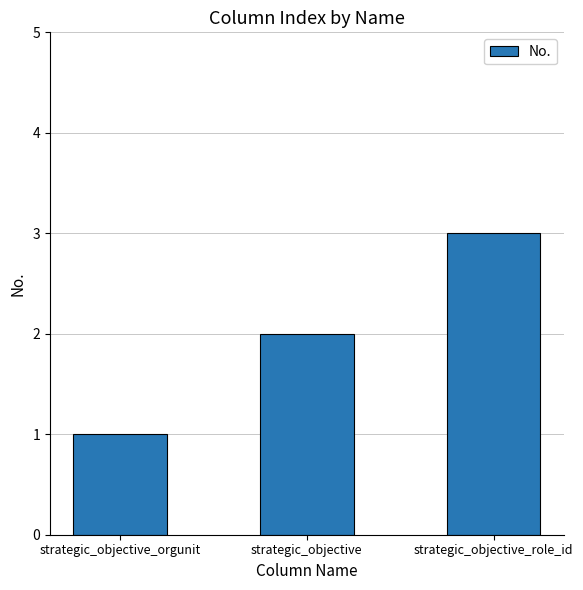

What is the approximate value at strategic_objective?

2